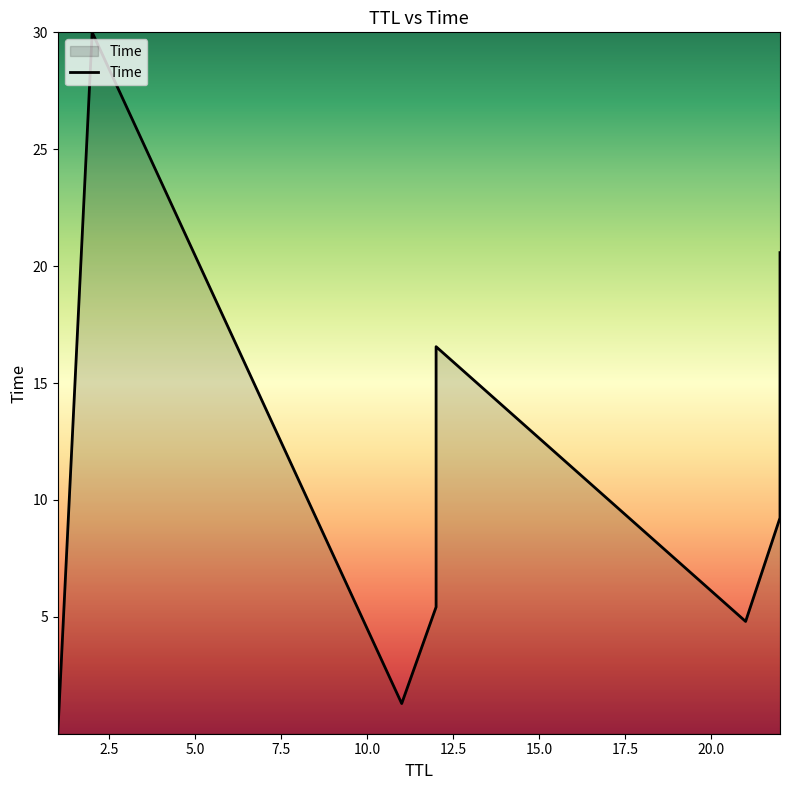

True or false: the data shows 9.5 at 7.5.

False